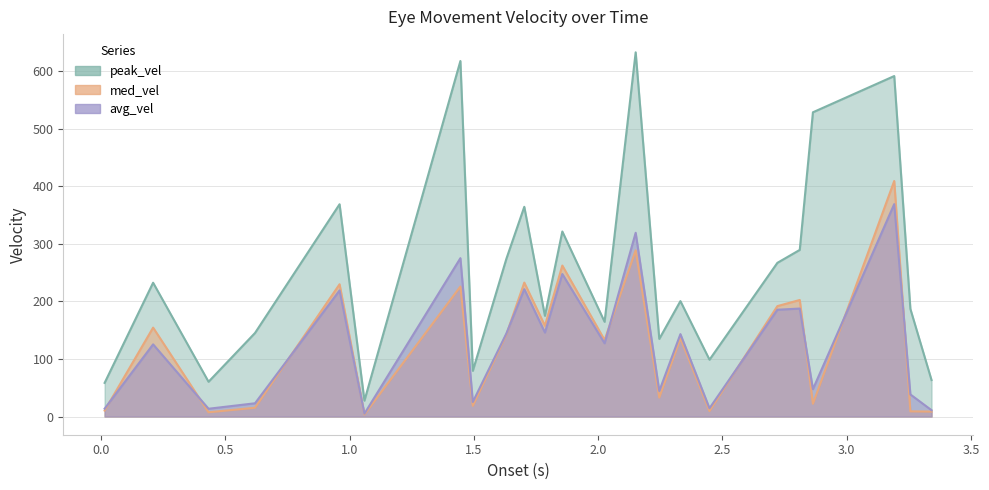

Which series has the largest range (max minus min)?

peak_vel